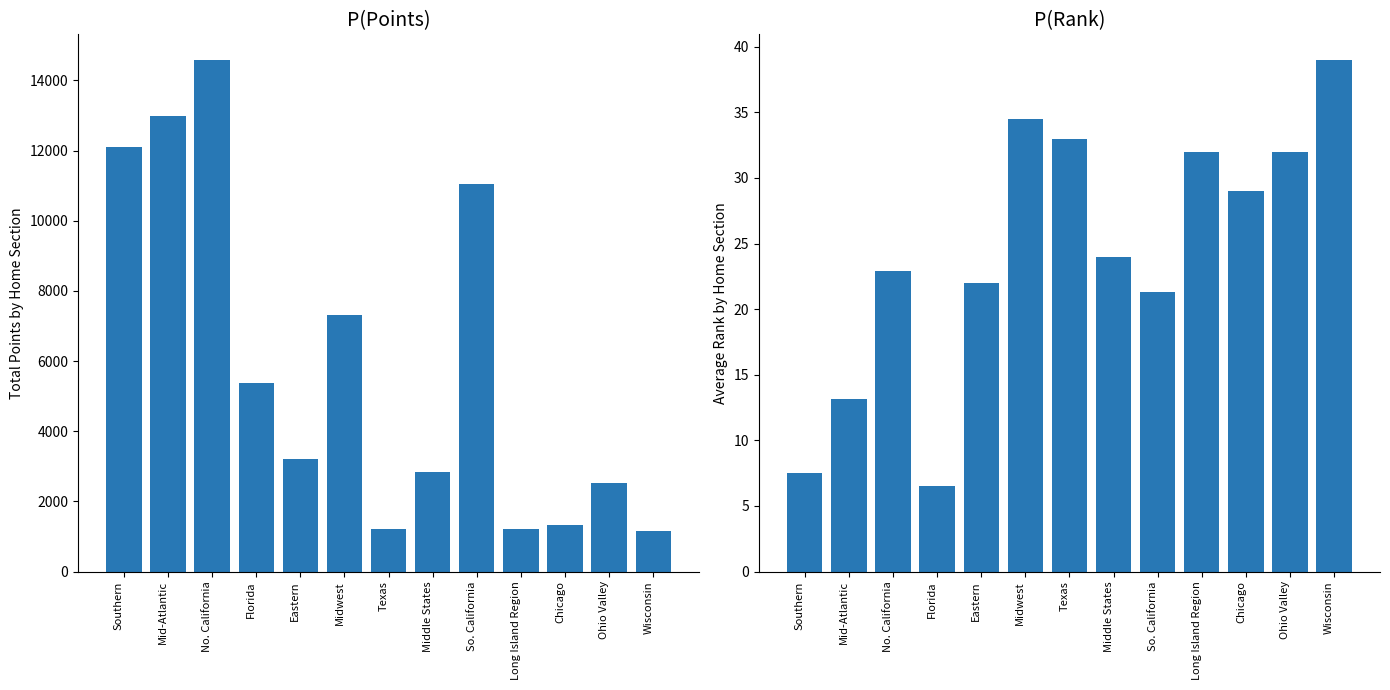

What is the value of the Total Points bar at the 2nd from the left?

12973.0